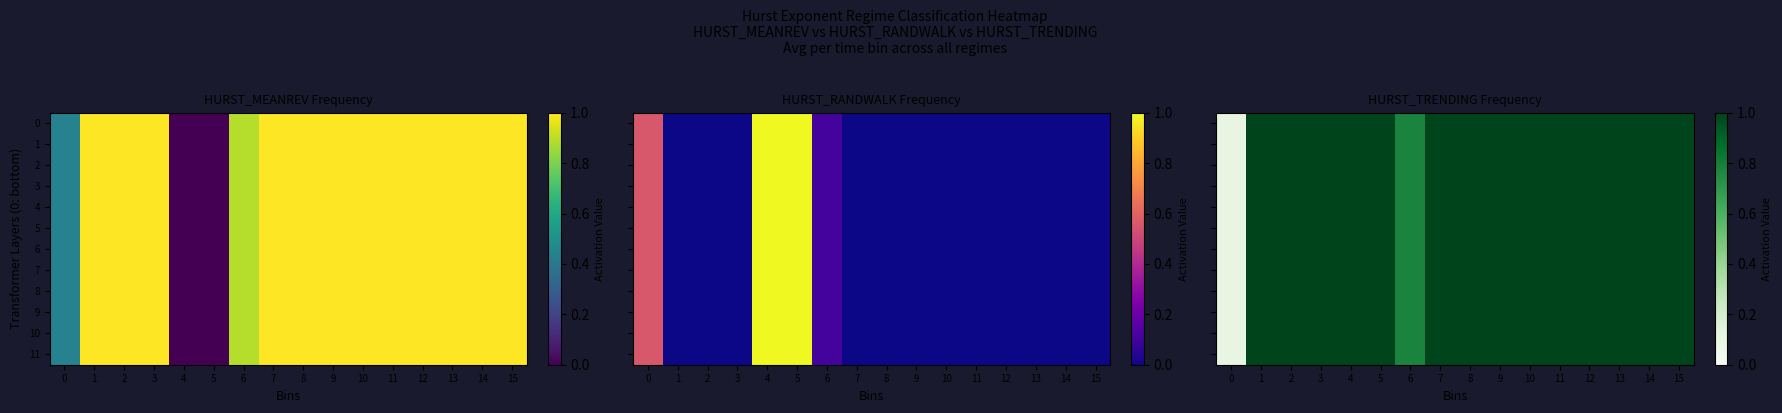

At how many categories does at least one series exceed 0?

16